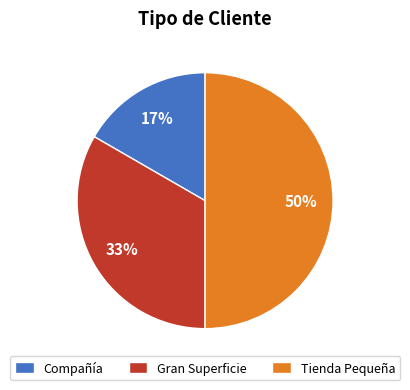

To the nearest percent, what percentage of the pie is Compañía?

17%